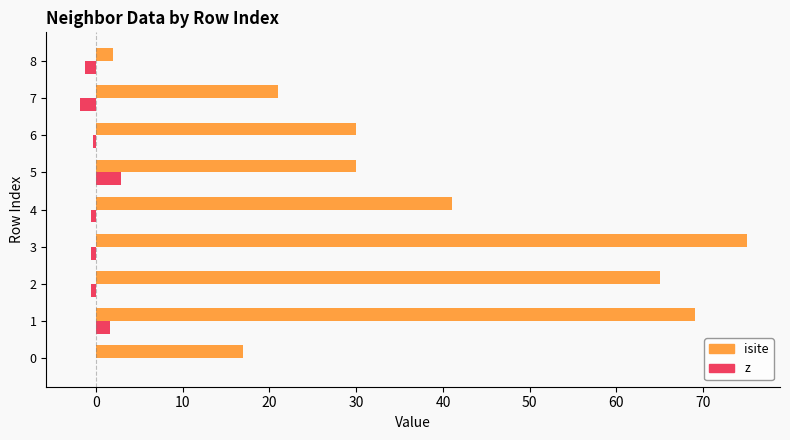

What is the maximum value for z?

2.9